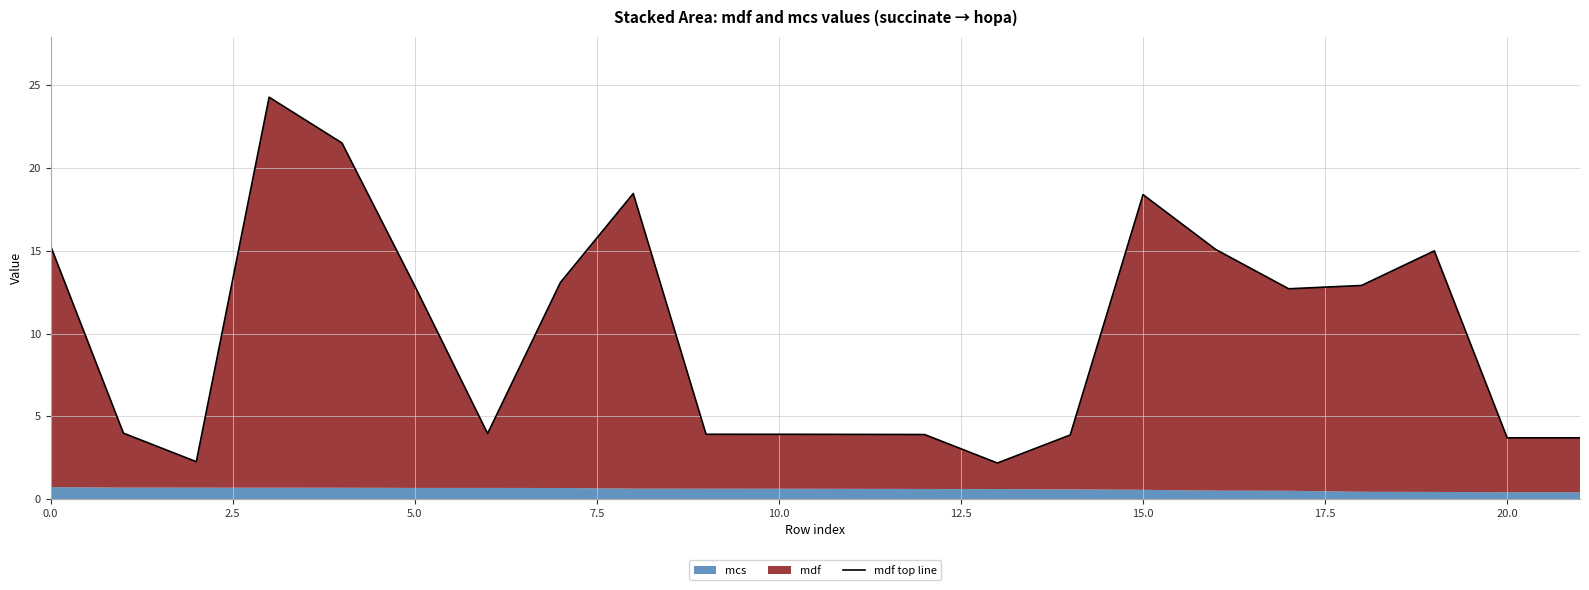

What is the difference between the second highest and minimum values?

19.3